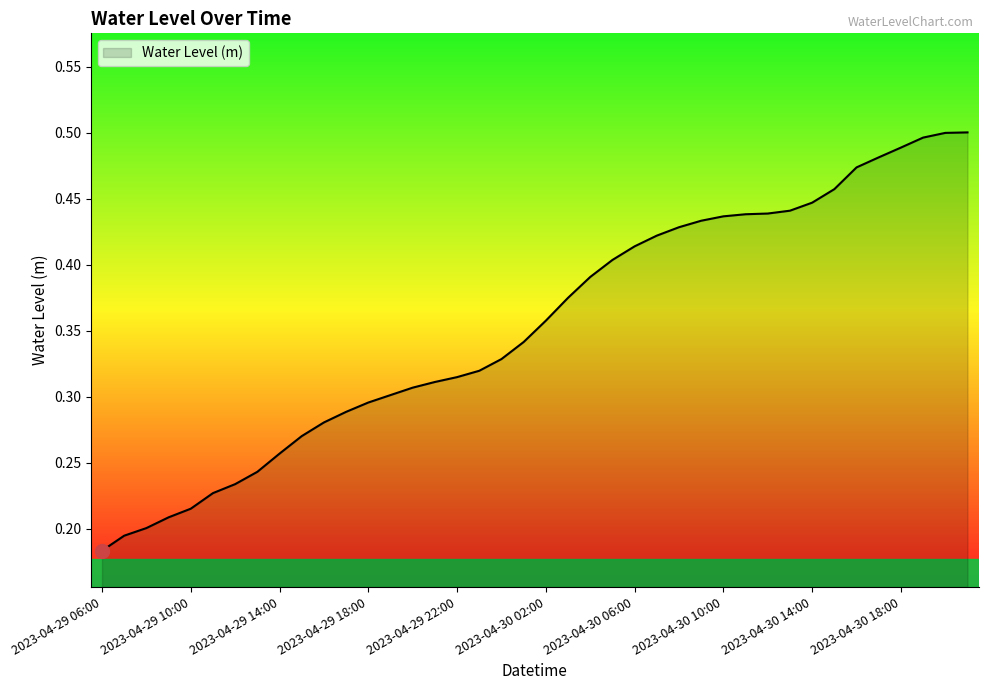

Which category has the lowest value across all series?

2023-04-29 06:00